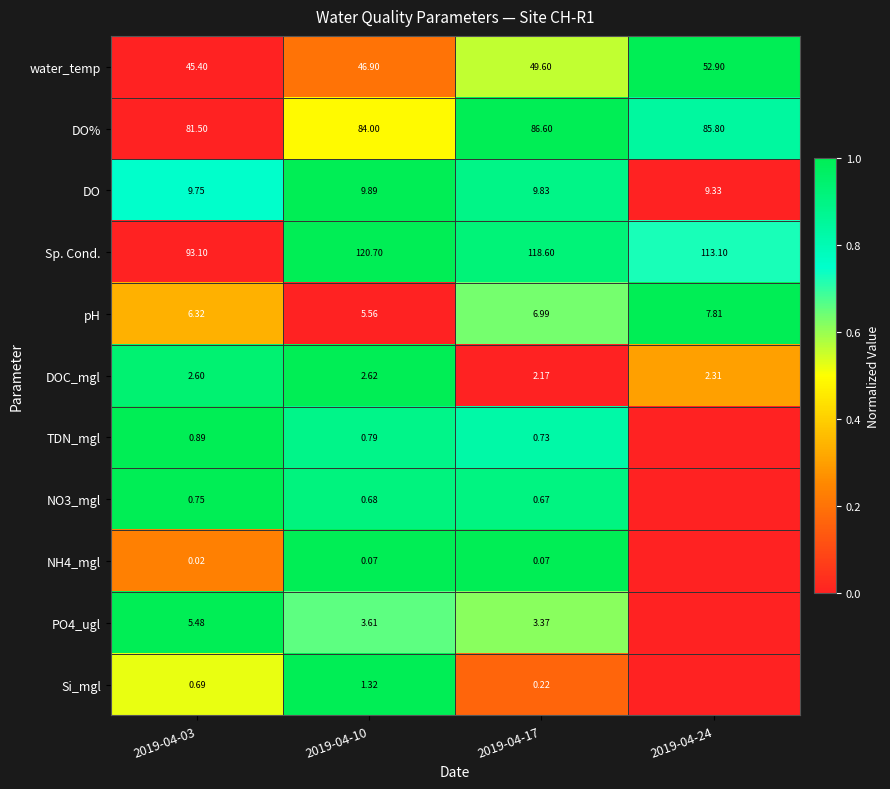

At how many categories does at least one series exceed 0?

4